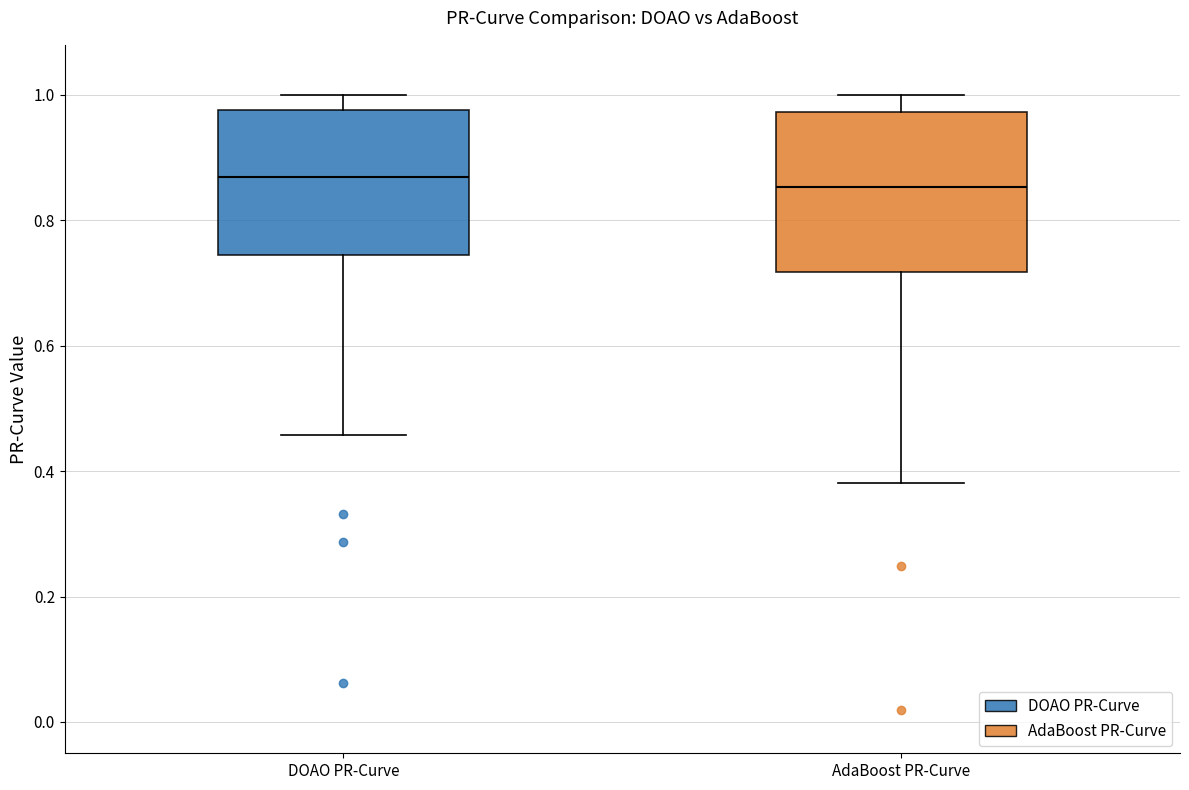

Reading left to right, read every box against the y-axis: the position of its median line, the range the box covers, and the ends of its whiskers. The values are not printed on the chart, so give them approximately, as read against the axis.

DOAO PR-Curve: median 0.86, box 0.74 to 0.98, whiskers 0.46 to 1.00
AdaBoost PR-Curve: median 0.86, box 0.72 to 0.98, whiskers 0.38 to 1.00